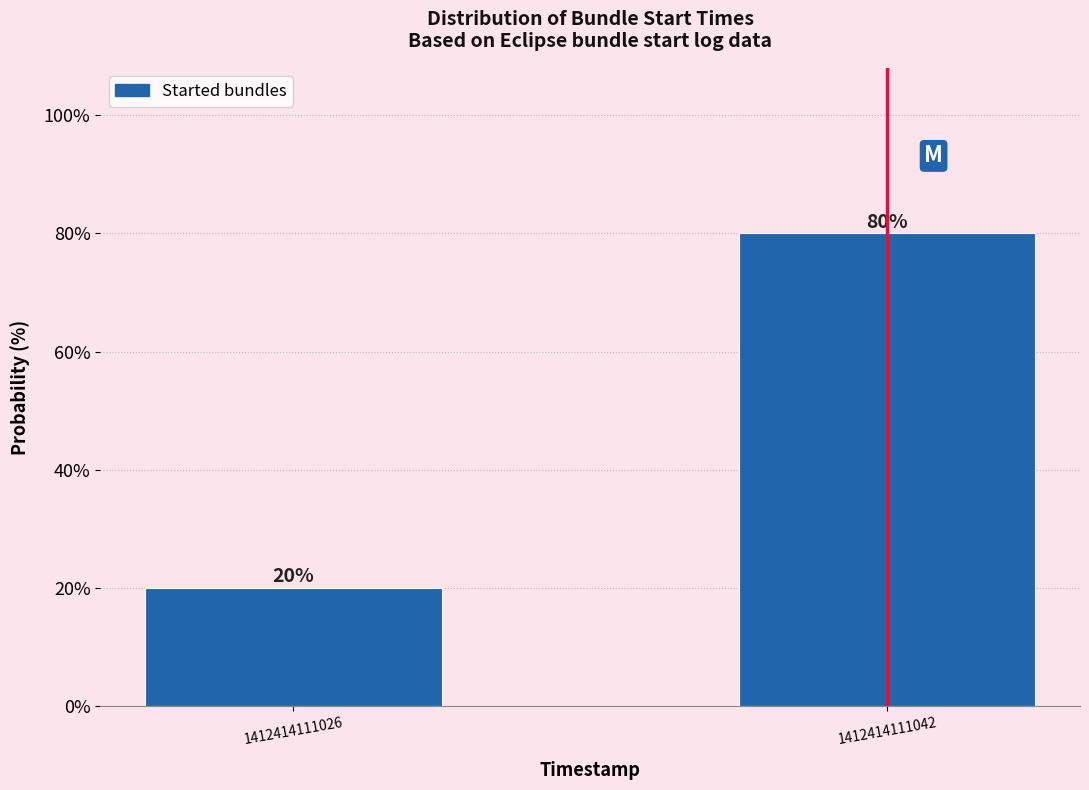

Reading left to right, extract all data points from this chart.

20	80